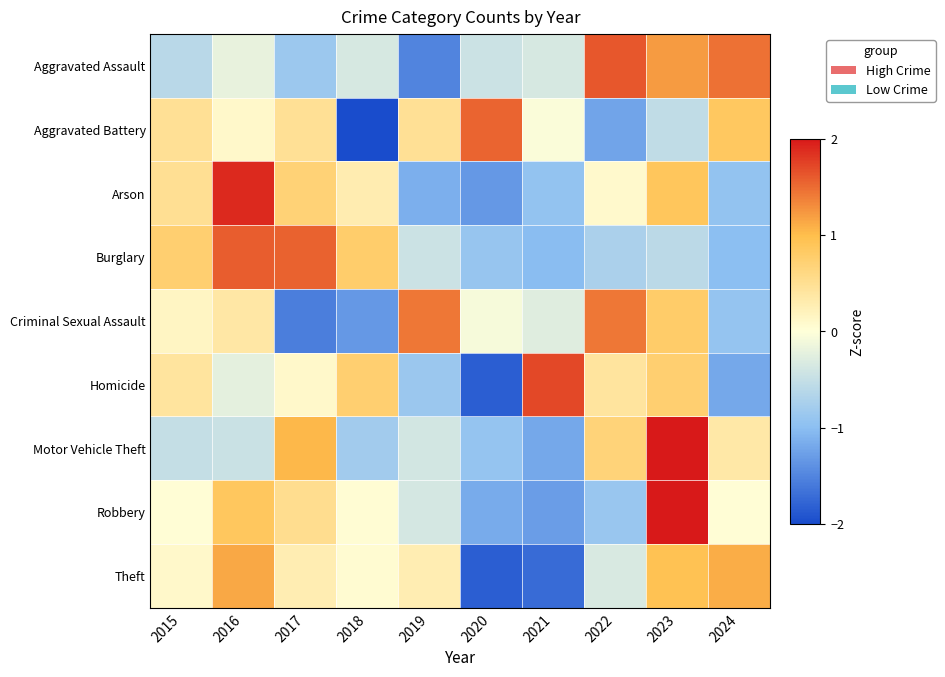

Count the number of data series in this chart.

9